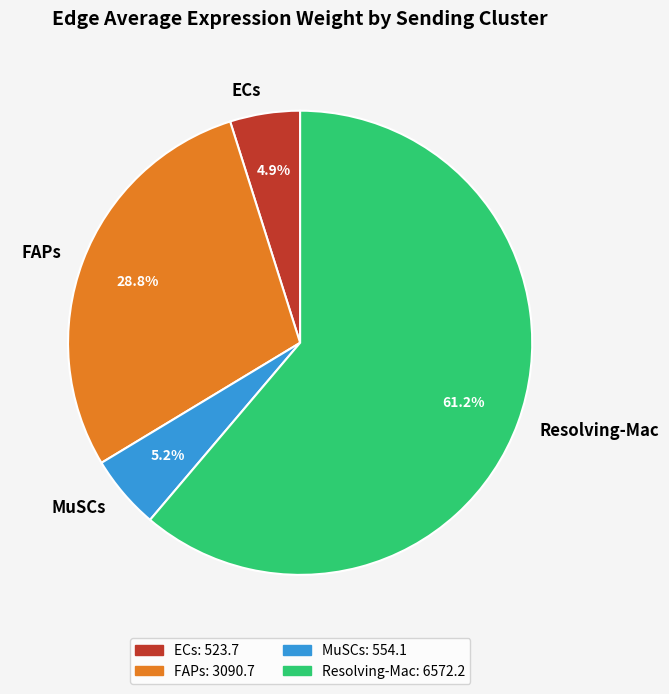

What percentage is NOT represented by ECs?

95.1%